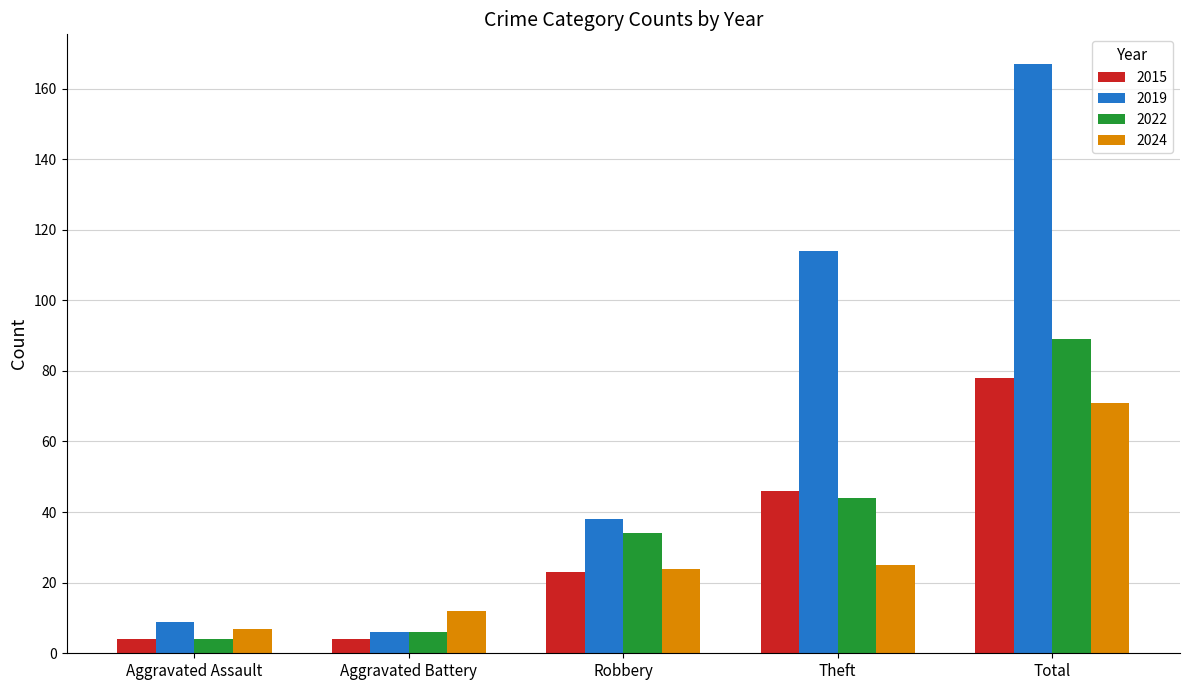

How many distinct data groups are displayed?

4